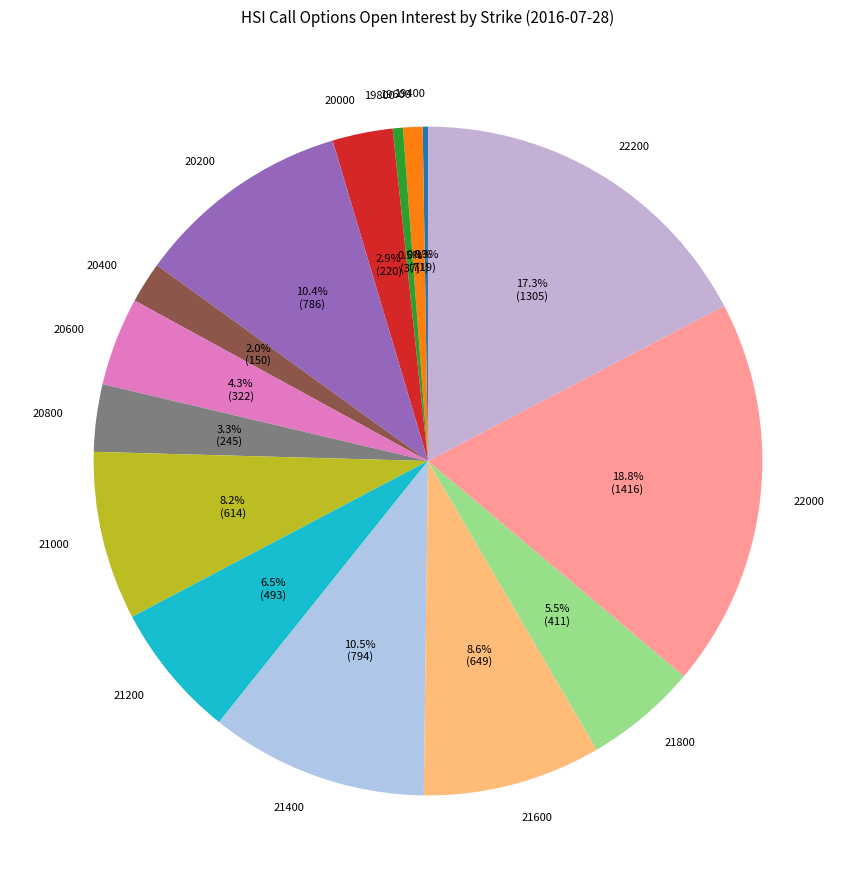

What is the ratio of the value at 21400 to the value at 21200?

1.6